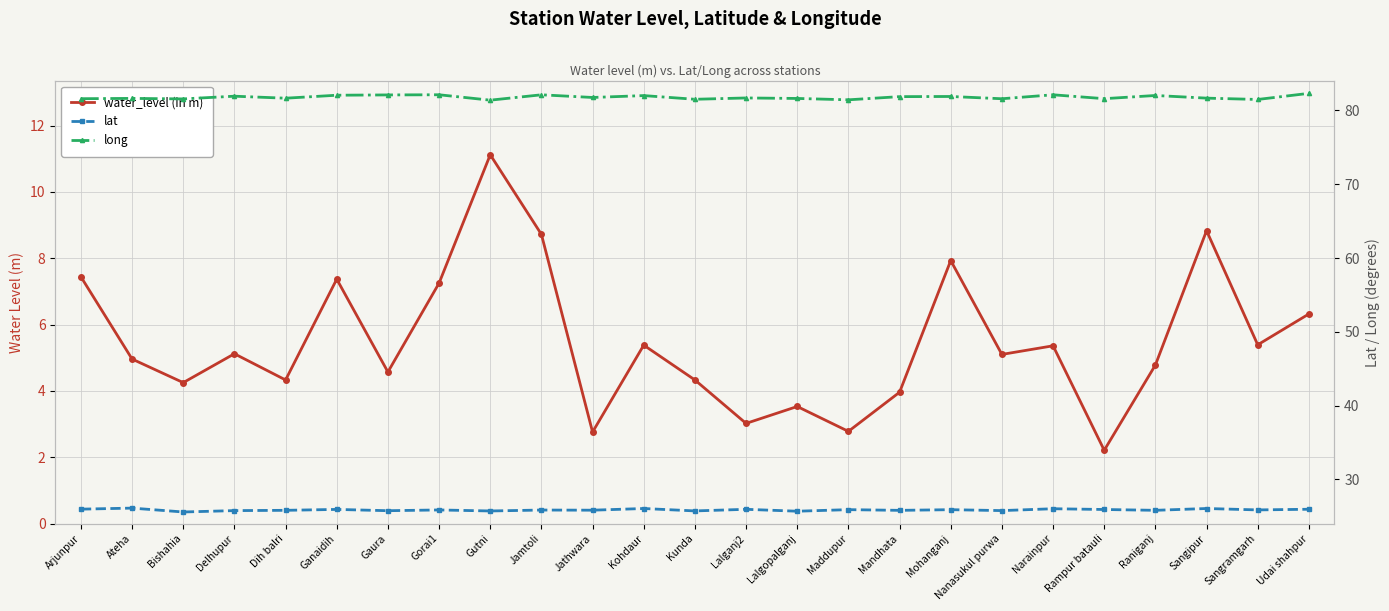

True or false: long has more than 0 points higher than both neighbors.

True